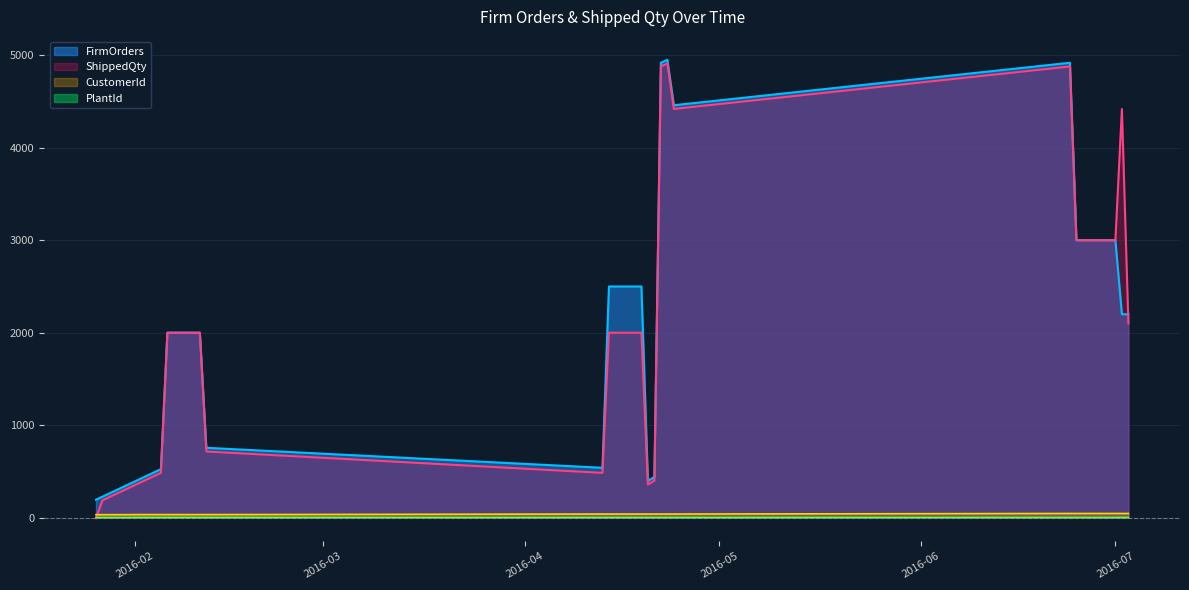

How many distinct data groups are displayed?

4